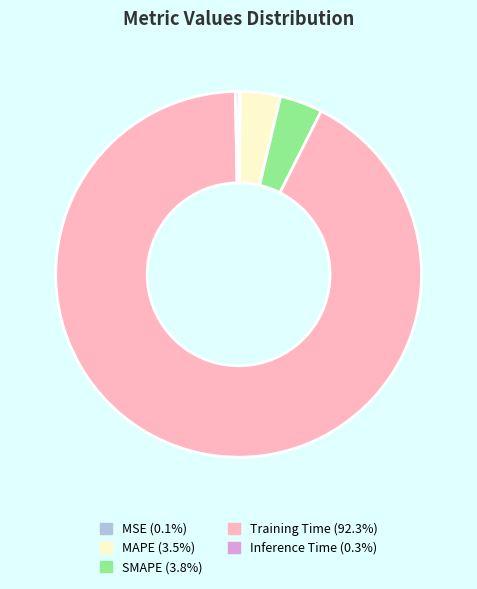

Is there a majority slice in this chart?

Yes